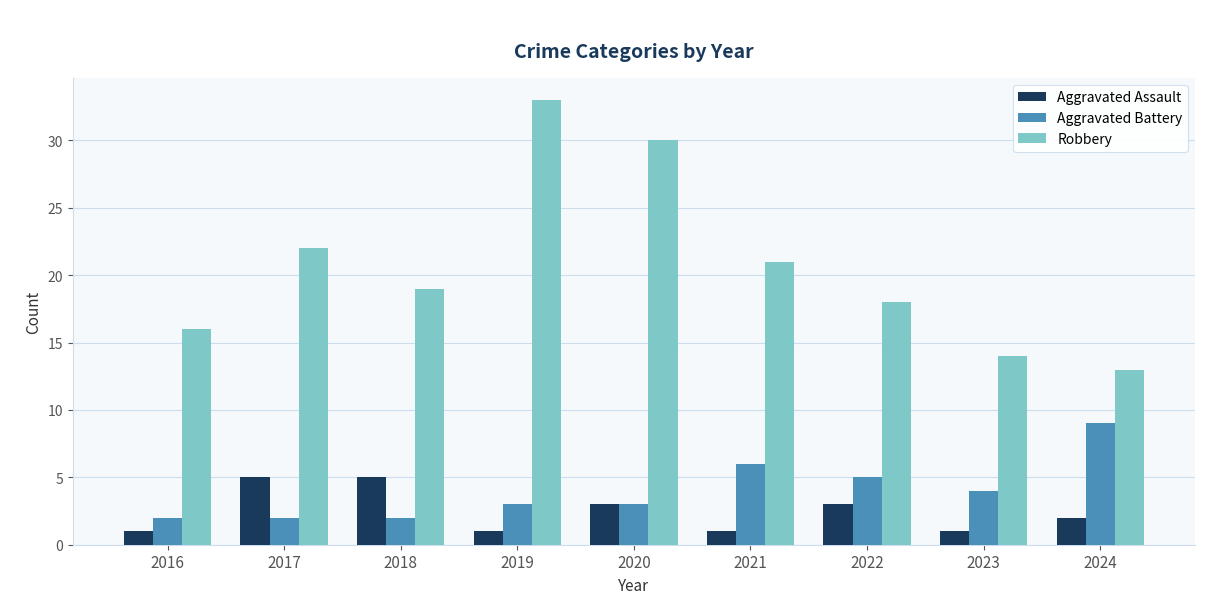

How many distinct data groups are displayed?

3